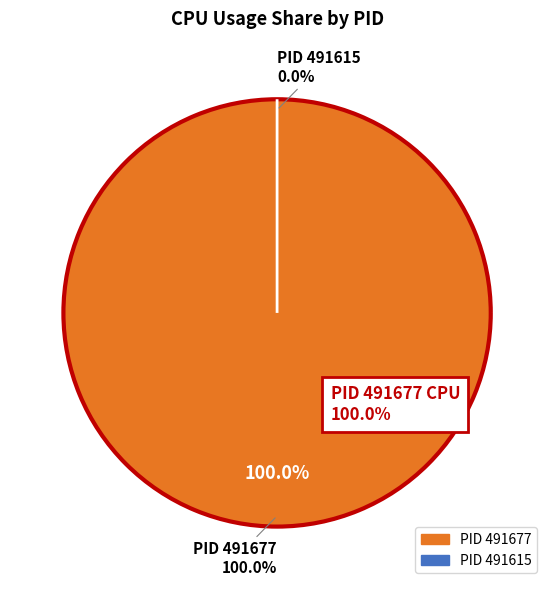

To the nearest percent, what is the difference between the largest and smallest slice percentages?

100%